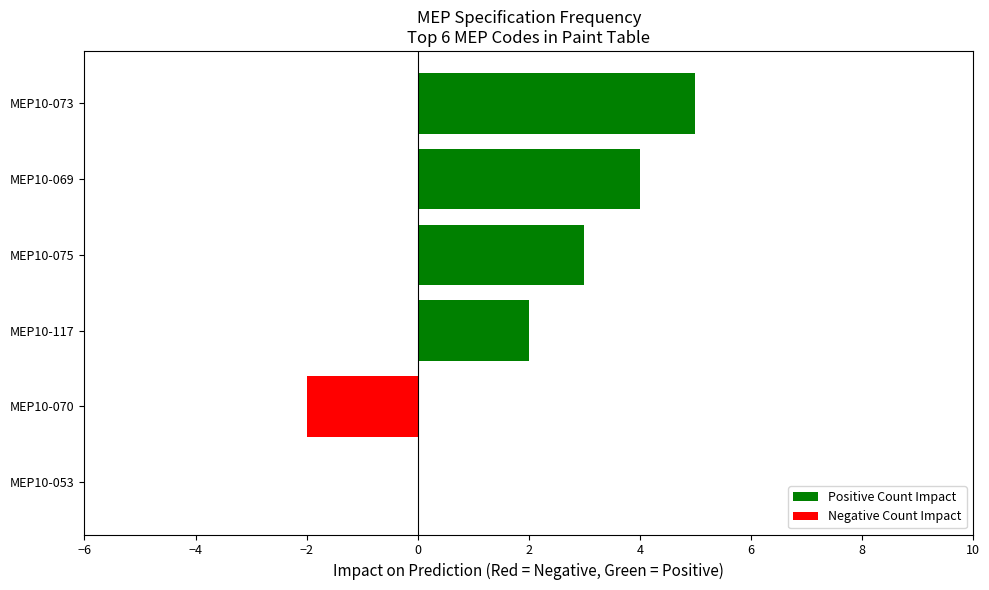

Which label corresponds to the largest value in the chart?

MEP10-073